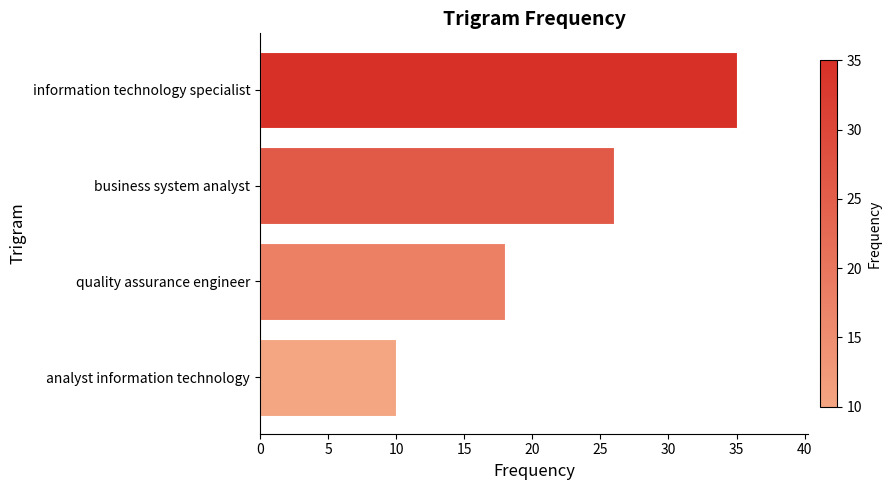

How many bars are there in total?

4